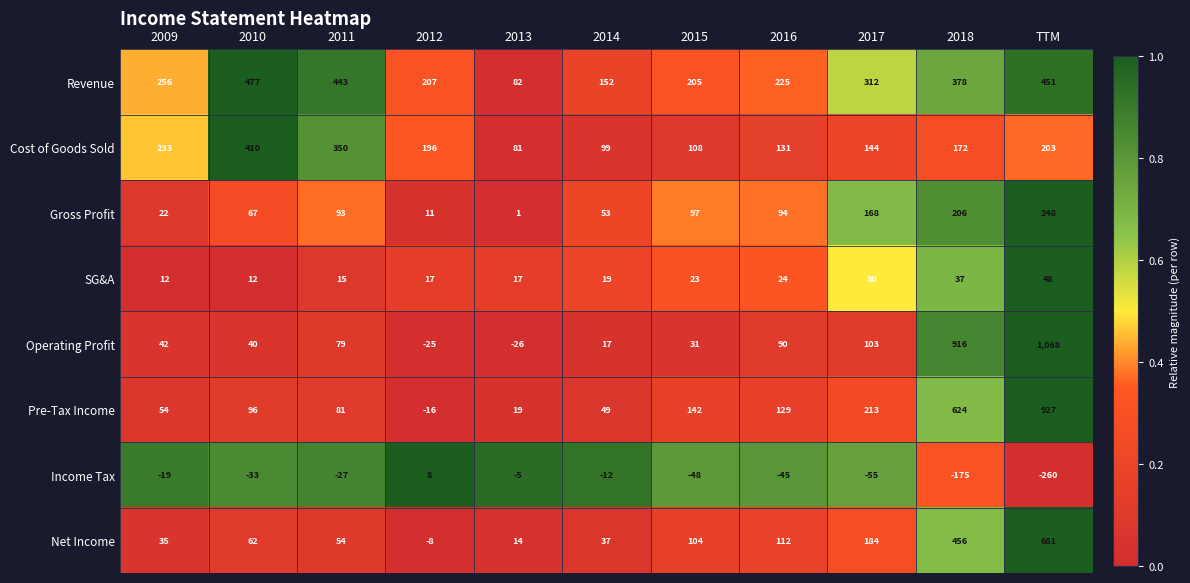

List the series in order of their peak value, lowest first.

Income Tax, SG&A, Gross Profit, Cost of Goods Sold, Revenue, Net Income, Pre-Tax Income, Operating Profit